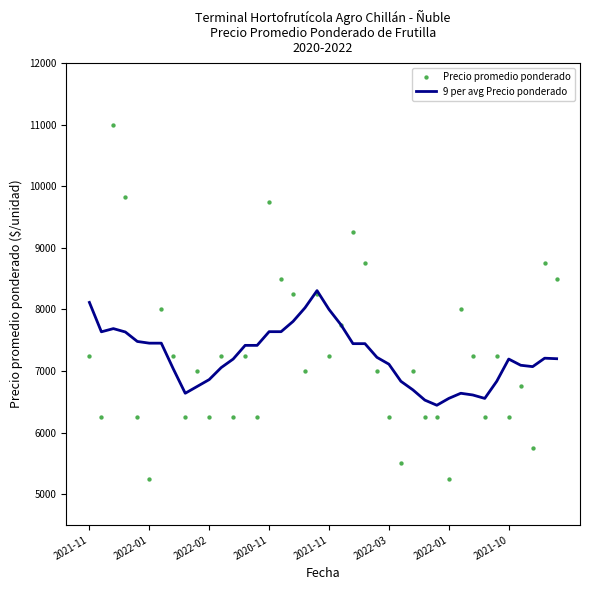

What is the total value across all series at 24?

14222.2